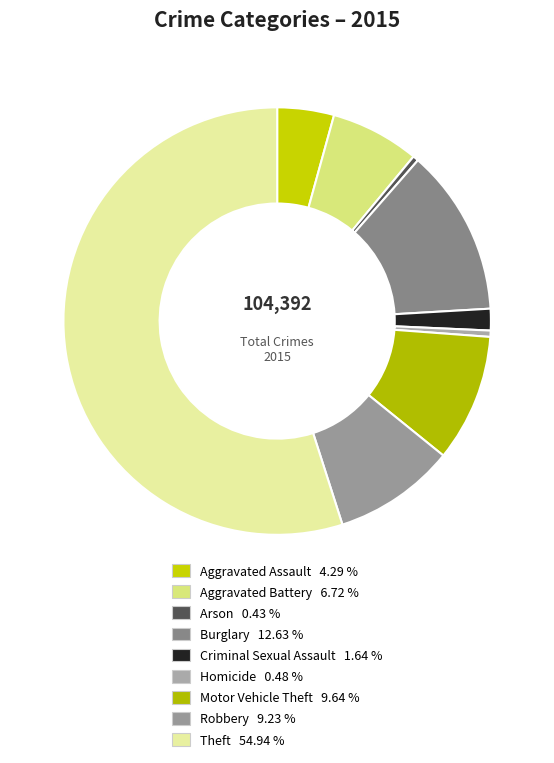

Is it true that Robbery is 15% of the pie?

False